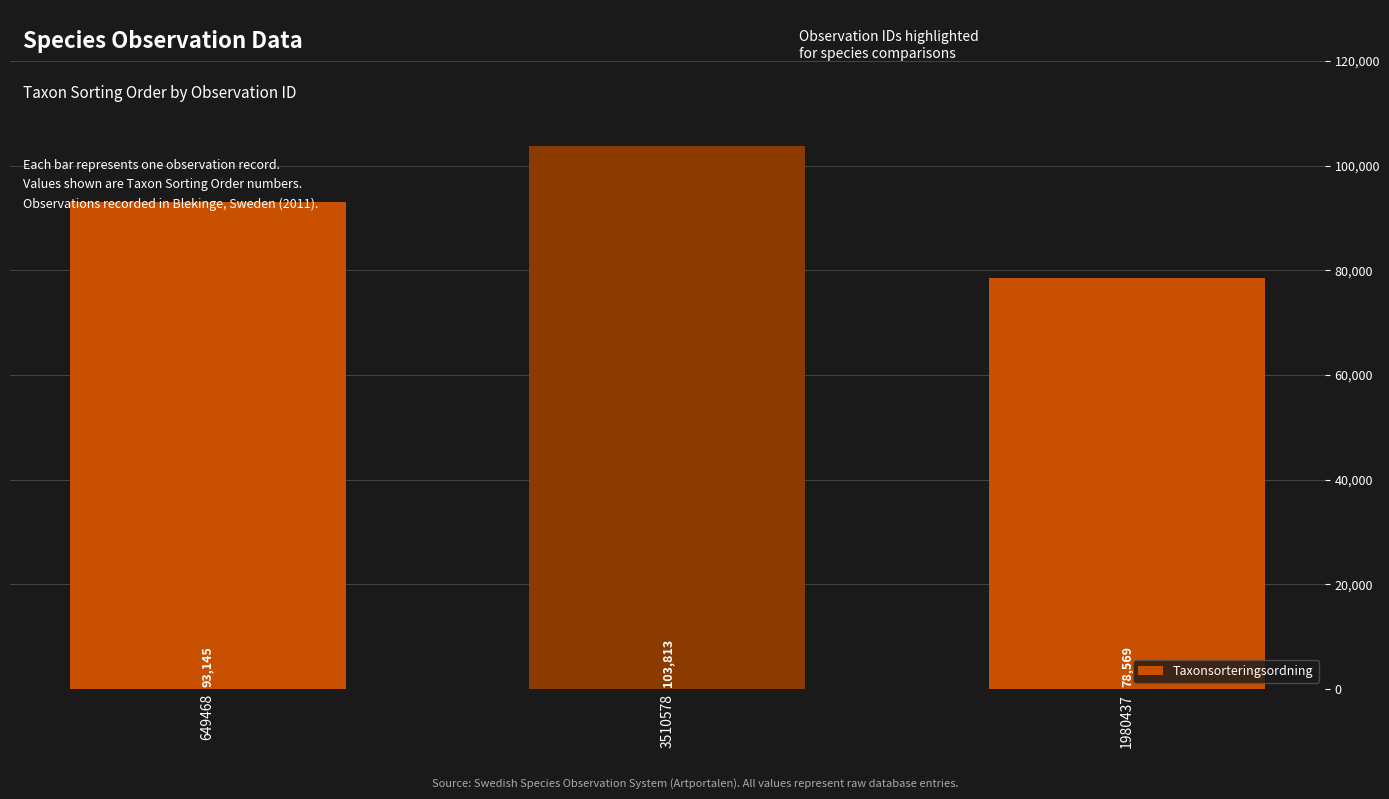

What is the average value?

91842